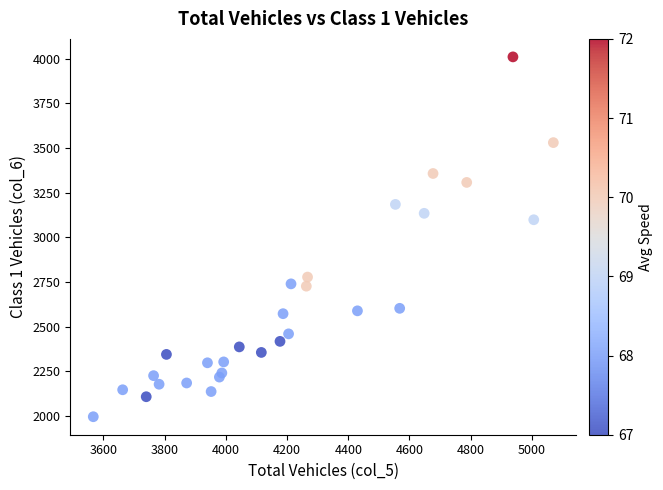

What Y value in the scatter plot is closest to 3003?

3099